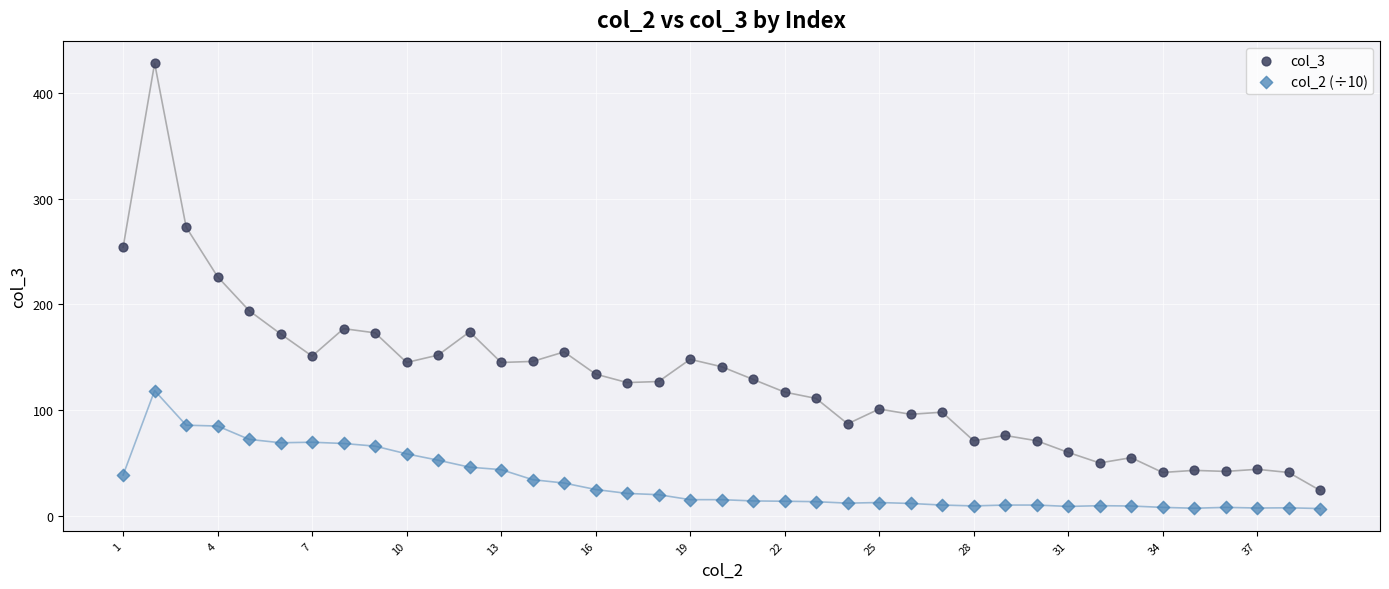

Across all series, what Y value is closest to 217?

226.0